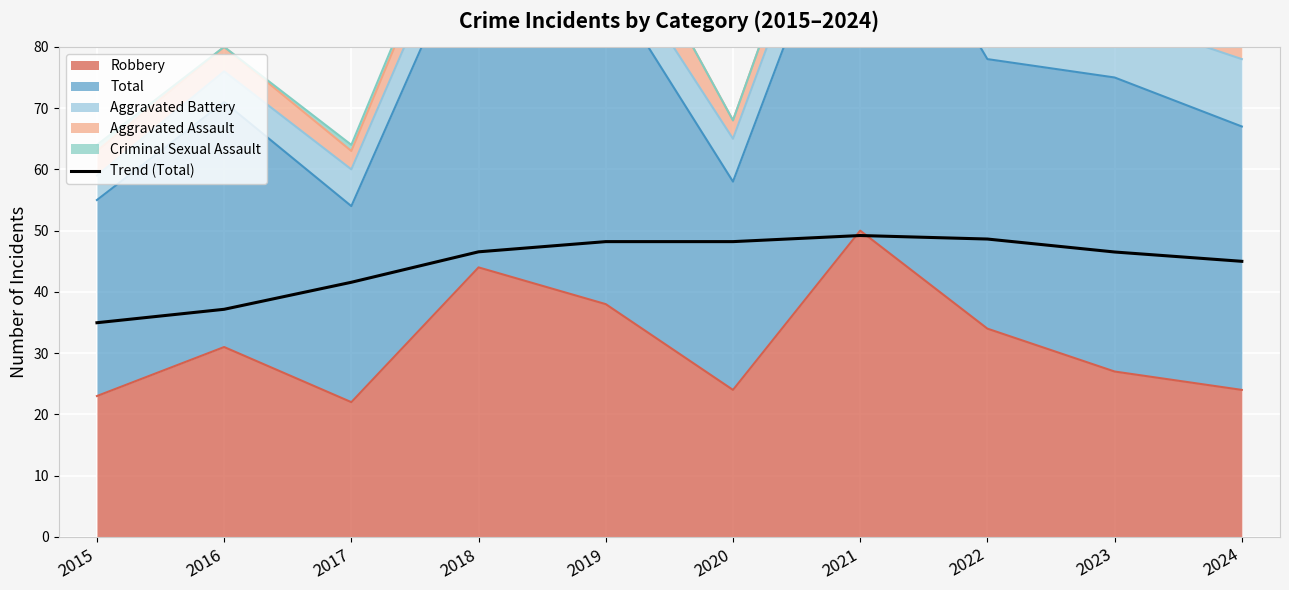

What is the difference between the maximum and minimum values?

14.2